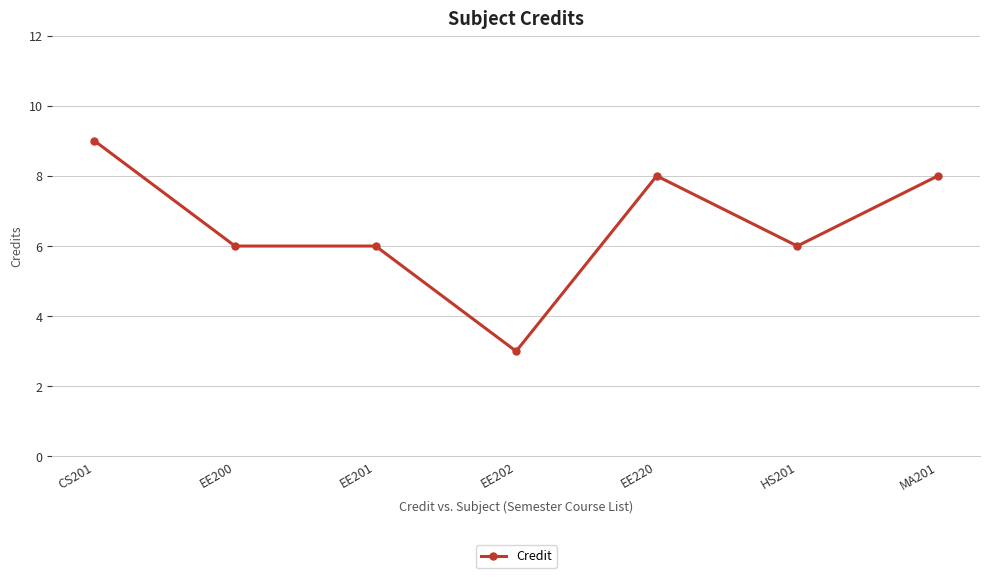

True or false: the data has more than 2 interior local peaks.

False